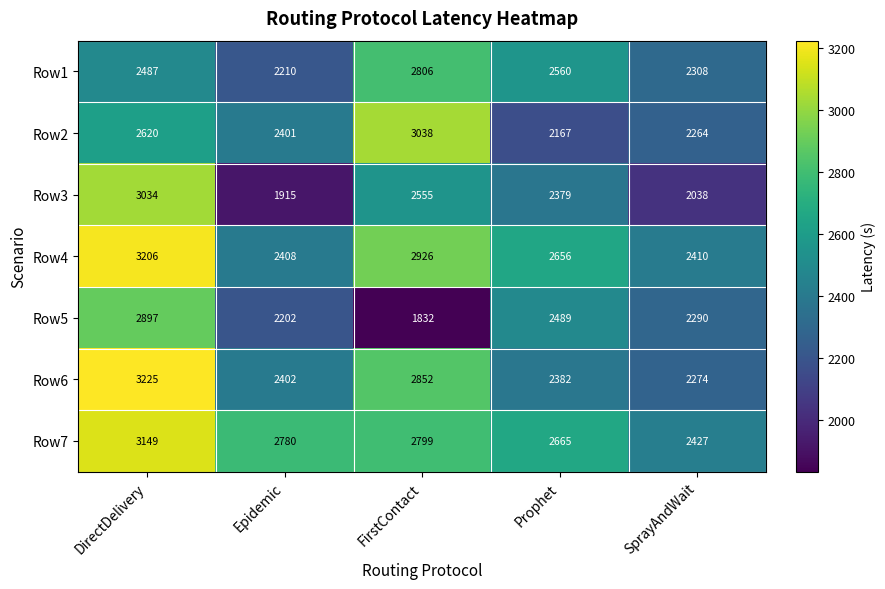

How many data points in Row7 are less than 2780?

2